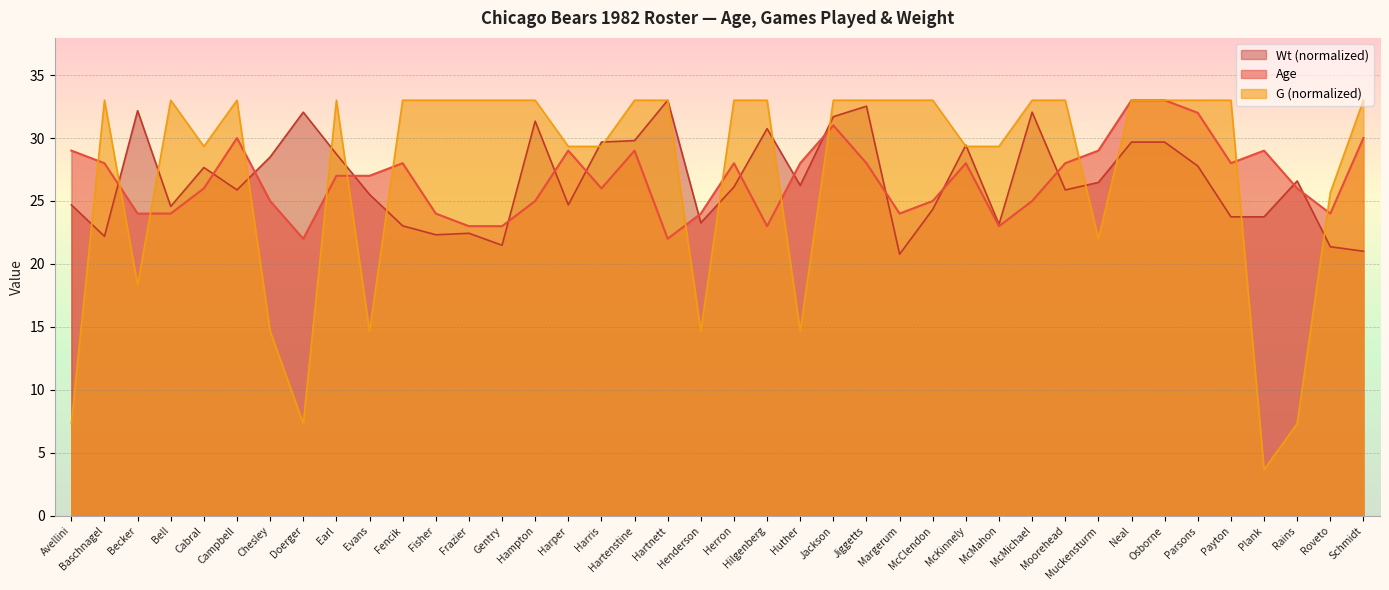

Reading left to right, what are all the values shown in this chart?

Age: 29.0	28.0	24.0	24.0	26.0	30.0	25.0	22.0	27.0	27.0	28.0	24.0	23.0	23.0	25.0	29.0	26.0	29.0	22.0	24.0	28.0	23.0	28.0	31.0	28.0	24.0	25.0	28.0	23.0	25.0	28.0	29.0	33.0	33.0	32.0	28.0	29.0	26.0	24.0	30.0
G: 7.3	33.0	18.3	33.0	29.3	33.0	14.7	7.3	33.0	14.7	33.0	33.0	33.0	33.0	33.0	29.3	29.3	33.0	33.0	14.7	33.0	33.0	14.7	33.0	33.0	33.0	33.0	29.3	29.3	33.0	33.0	22.0	33.0	33.0	33.0	33.0	3.7	7.3	25.7	33.0
Wt: 24.7	22.2	32.2	24.6	27.7	25.9	28.5	32.1	28.7	25.5	23.0	22.3	22.4	21.5	31.3	24.7	29.7	29.8	33.0	23.3	26.1	30.7	26.2	31.7	32.5	20.8	24.3	29.4	23.1	32.1	25.9	26.5	29.7	29.7	27.8	23.7	23.7	26.6	21.4	21.0